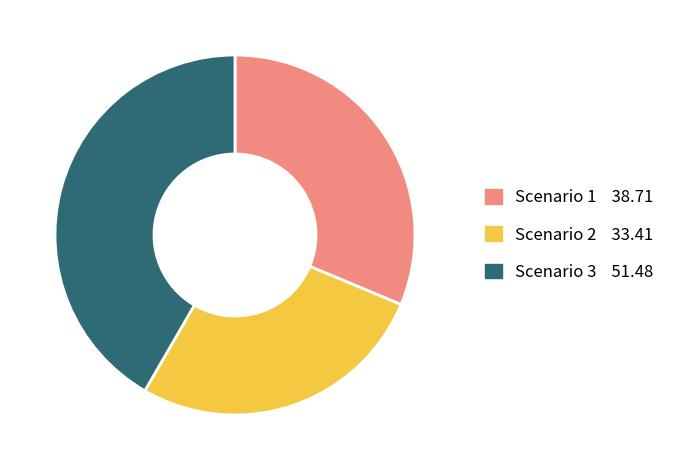

Which slice is the largest?

Scenario 3